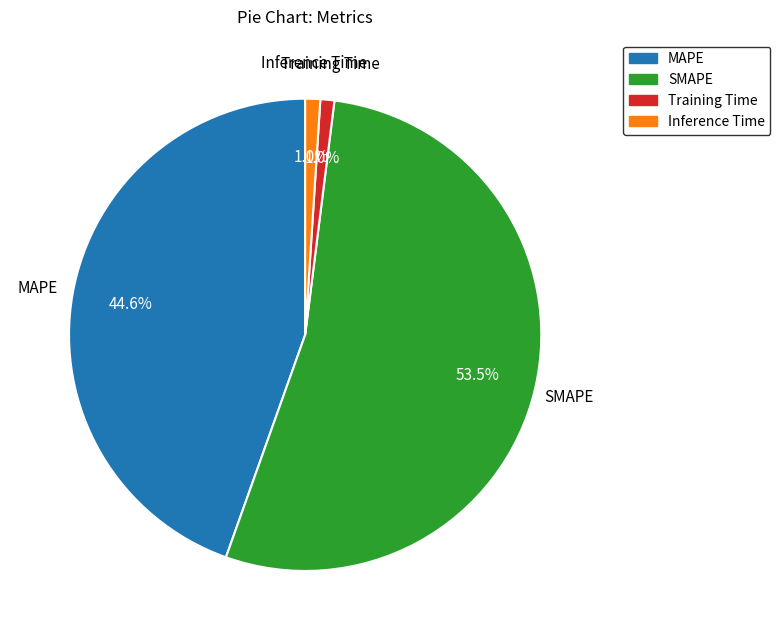

True or false: MAPE accounts for 45% of the total.

True